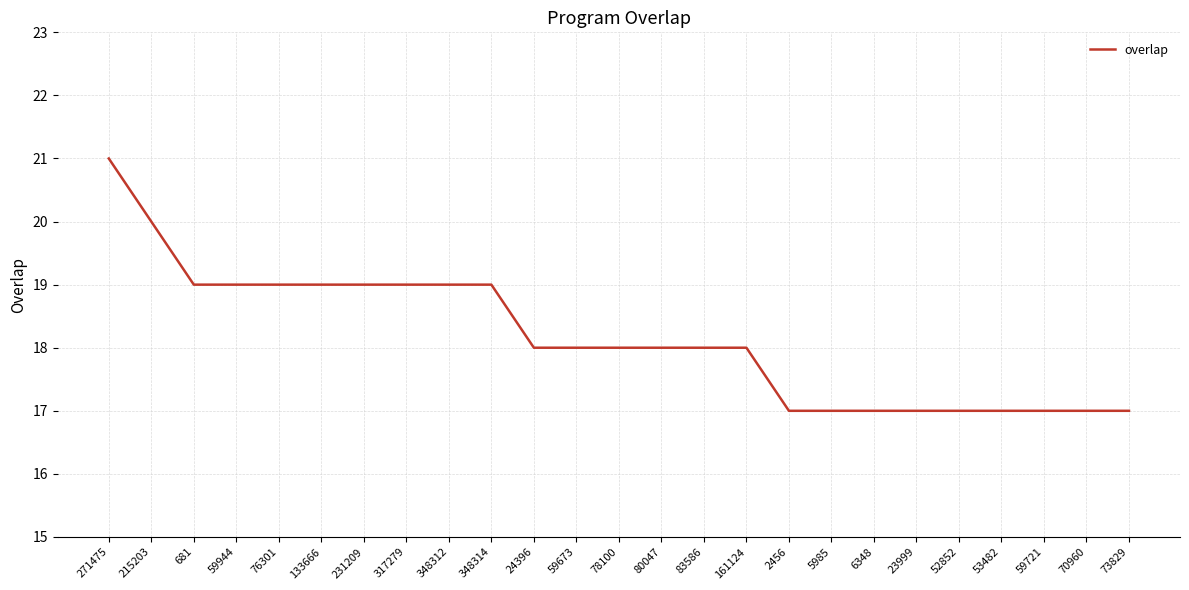

The value at 231209 is 11. True or false?

False